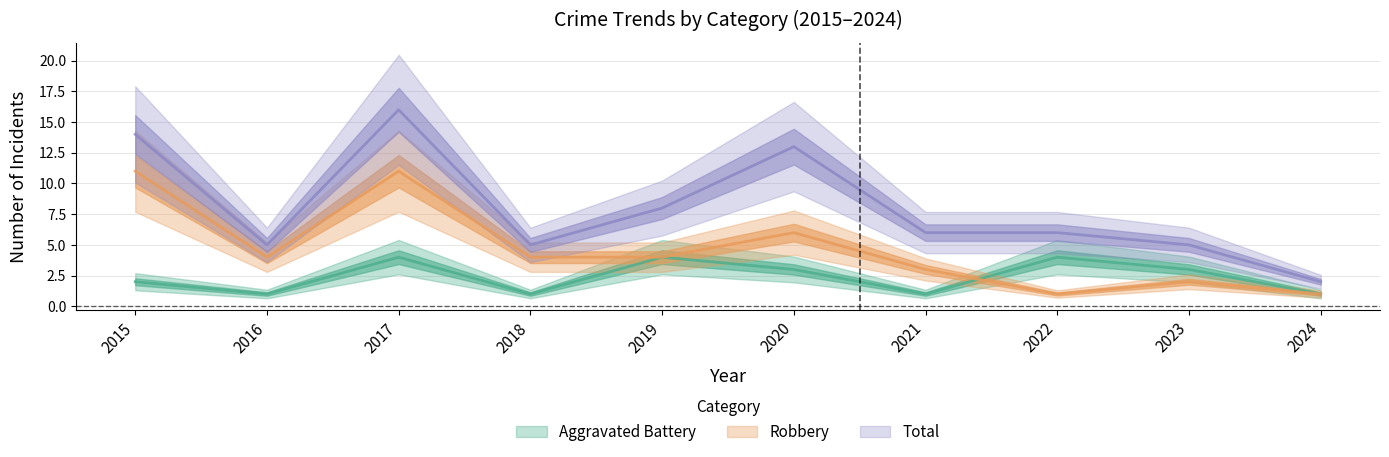

Reading left to right, transcribe all the data shown in this chart.

Aggravated Battery: 2	1	4	1	4	3	1	4	3	1
Robbery: 11	4	11	4	4	6	3	1	2	1
Total: 14	5	16	5	8	13	6	6	5	2